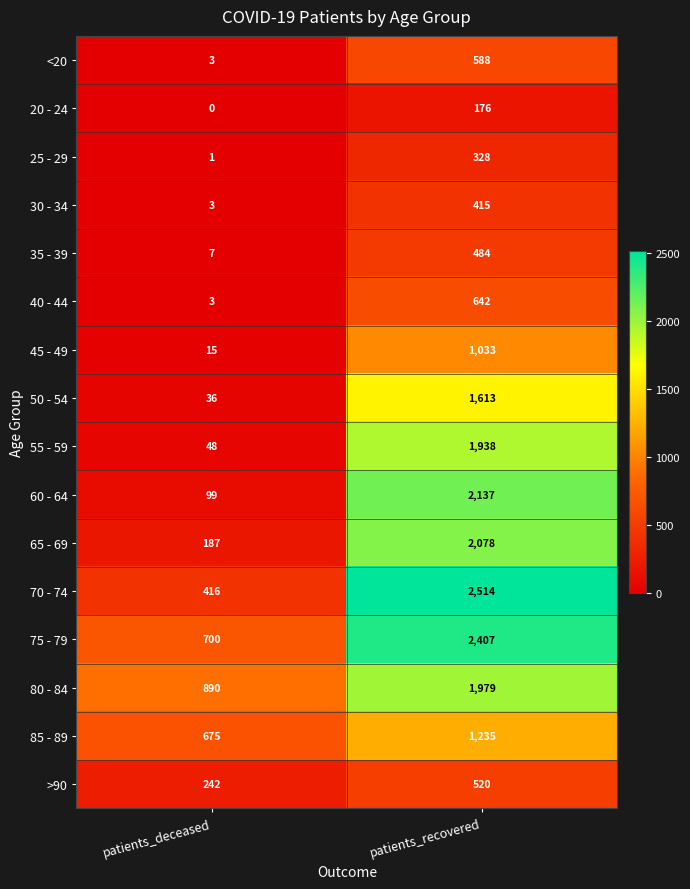

At which category does the chart reach its peak across all series?

patients_recovered